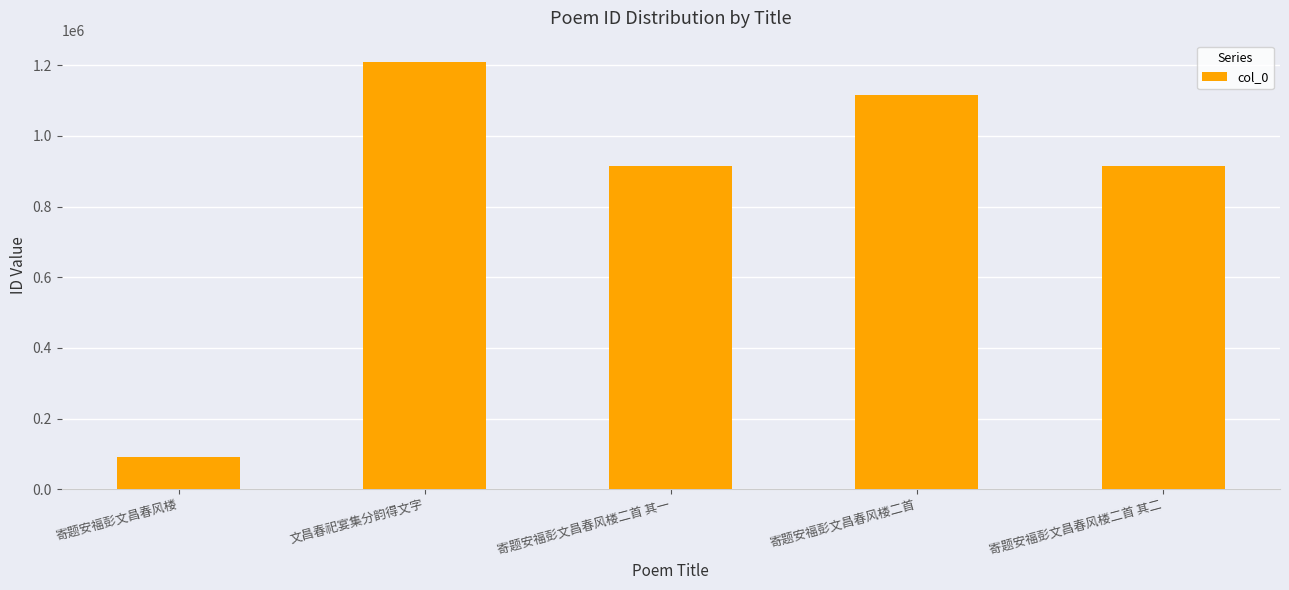

What is the smallest value displayed?

90446